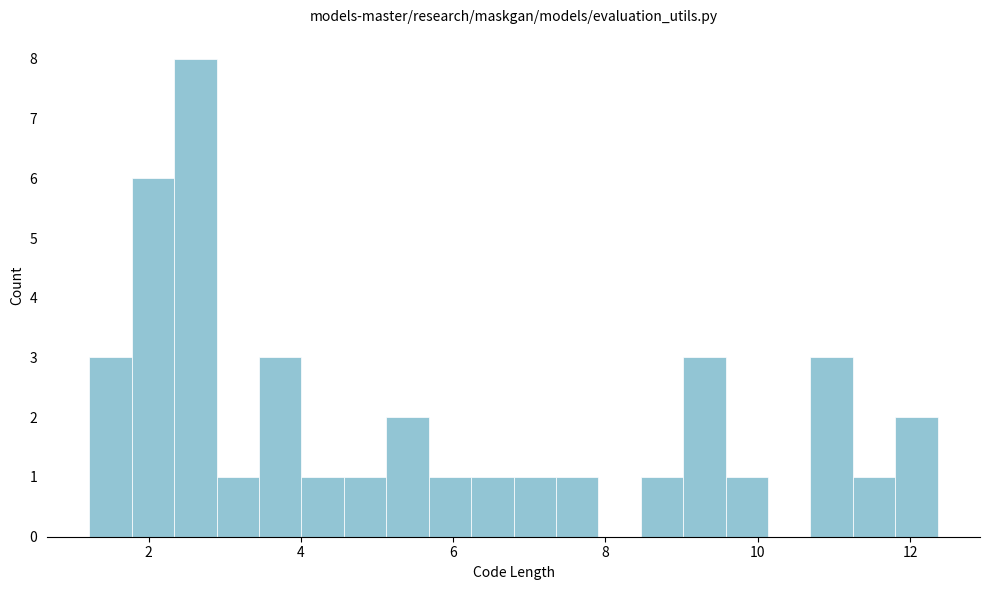

Read against the x-axis, roughly where is the centre of the tallest bar?

2.6